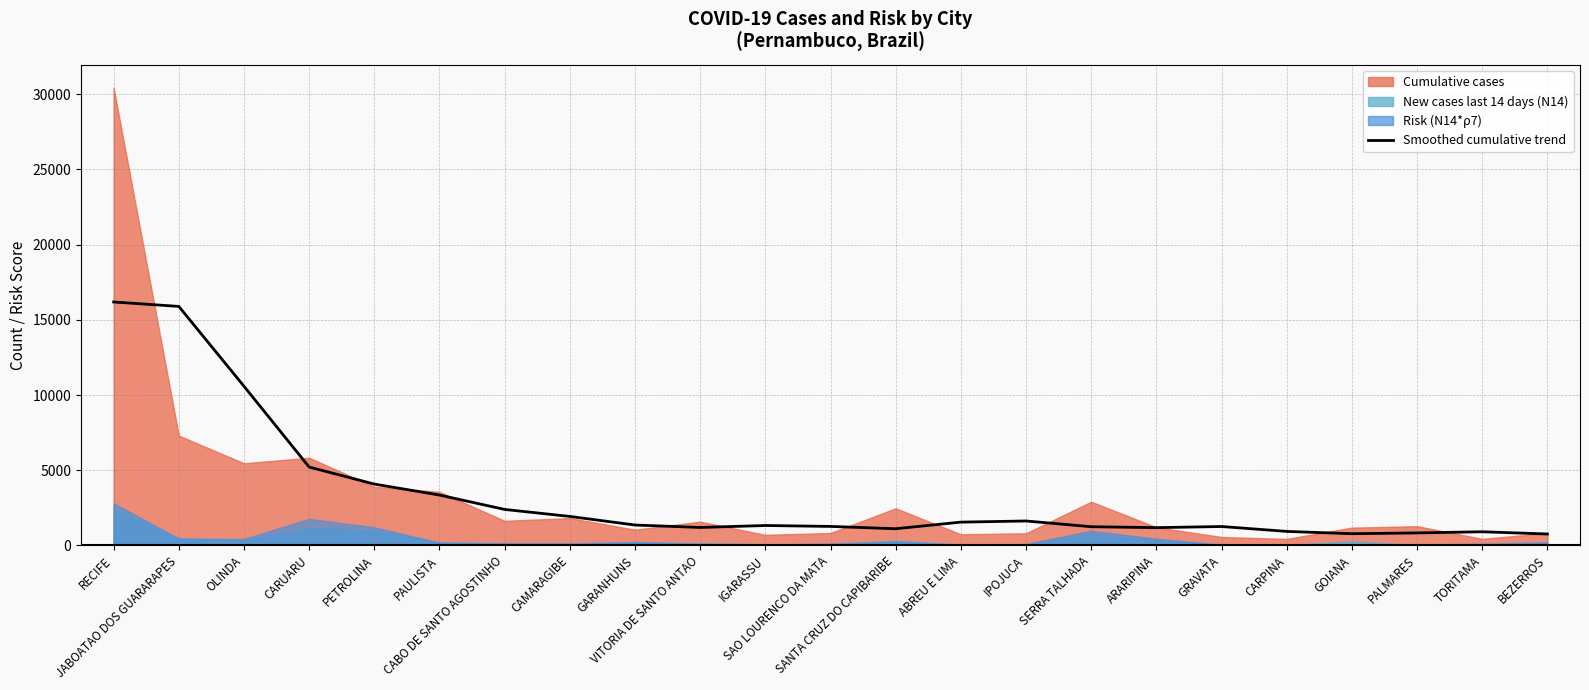

What is the highest value of the Smoothed cumulative trend series?

16185.8